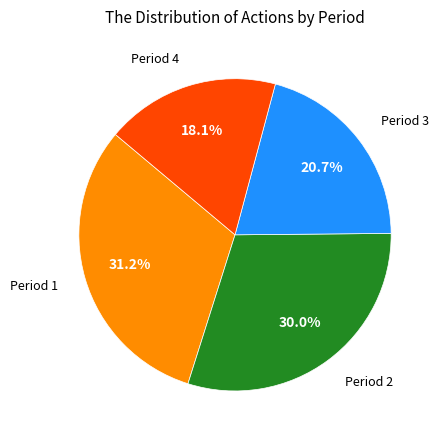

Is there any slice that represents more than half of the pie?

No